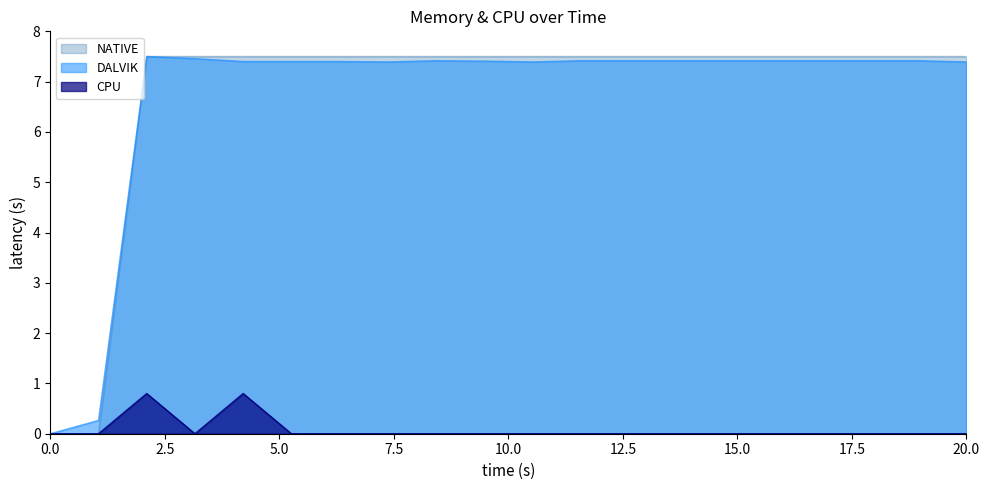

Count the number of data series in this chart.

3